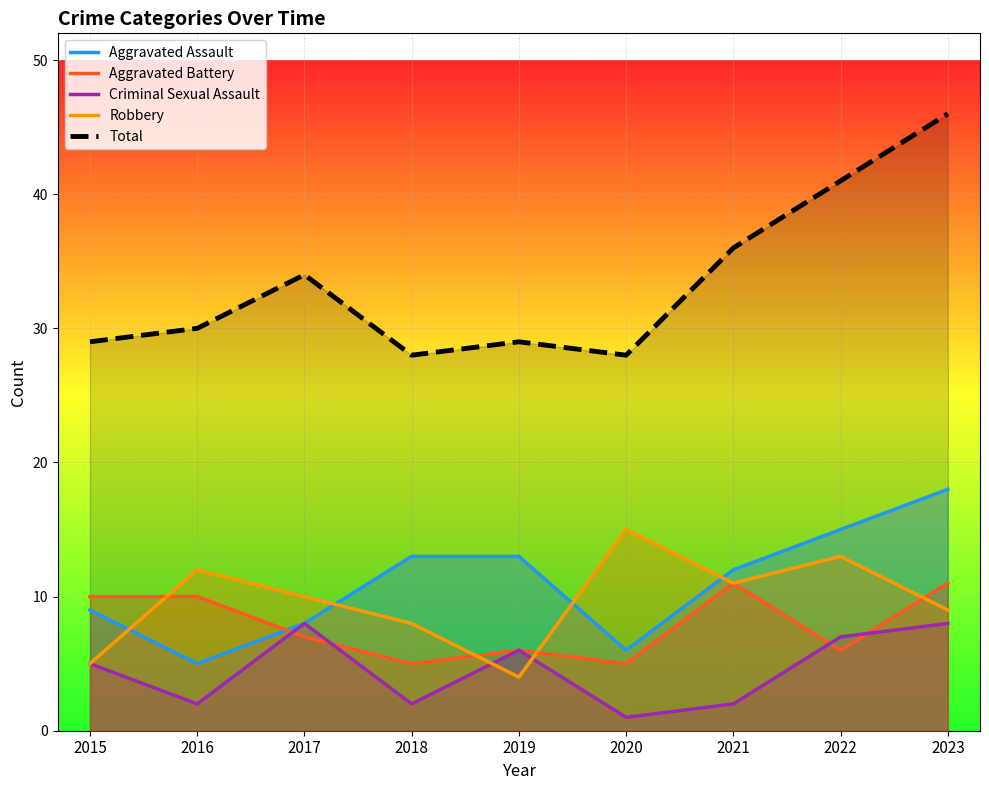

What is the approximate value of Aggravated Battery at 2020?

5